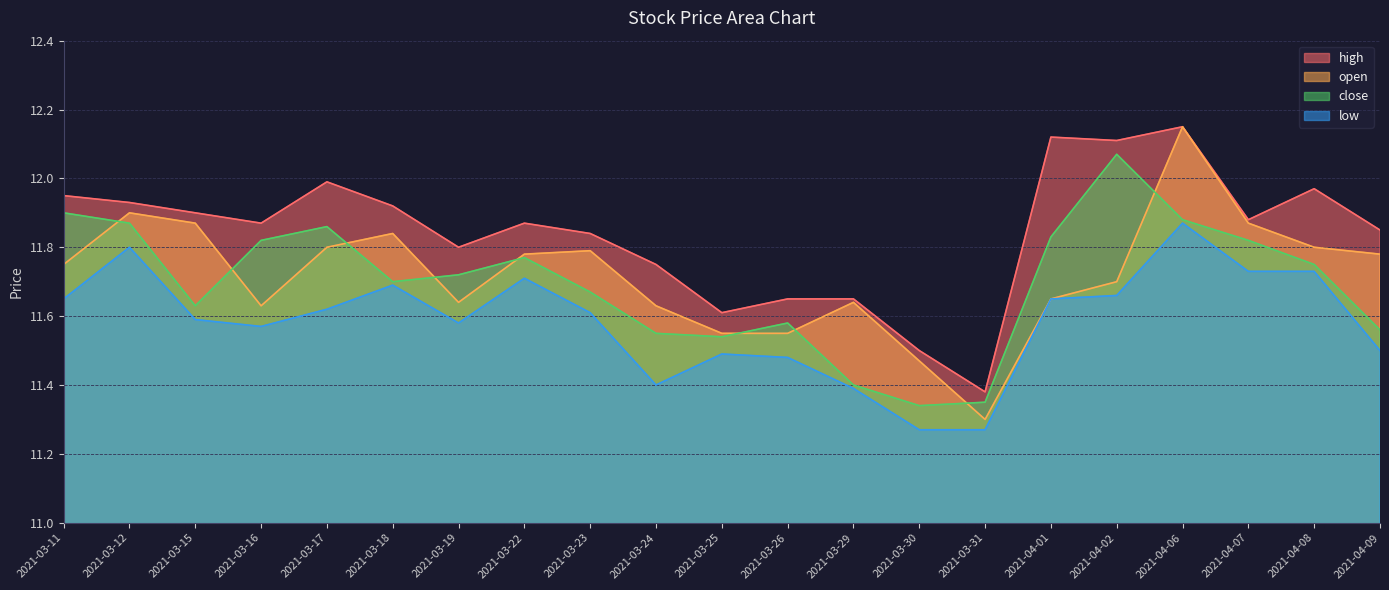

What is the sum of the low values at 2021-04-09 and 2021-03-26?

23.0